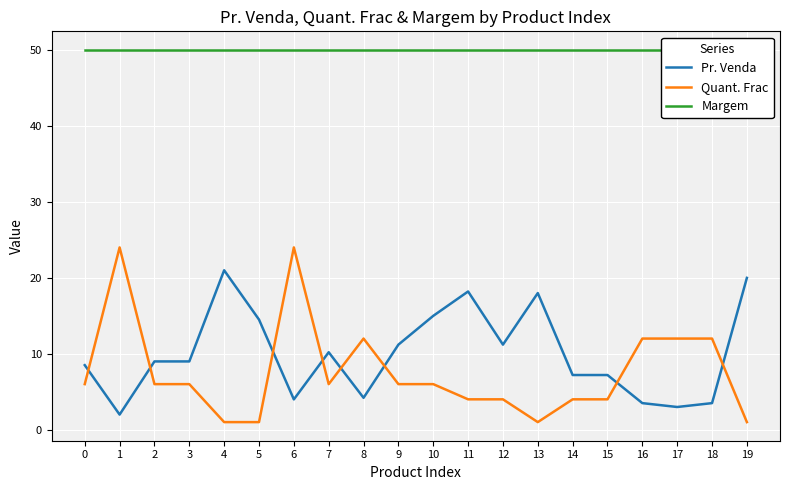

How many lines are shown in the chart?

3